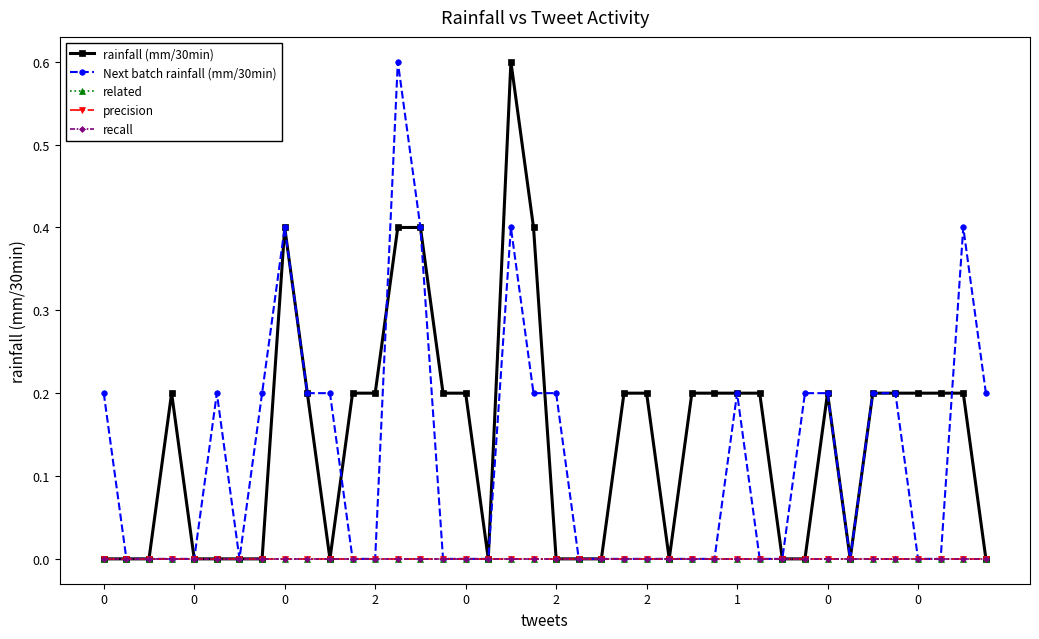

What is the value of the Next batch rainfall (mm/30min) point at the 21st from the left?

0.2